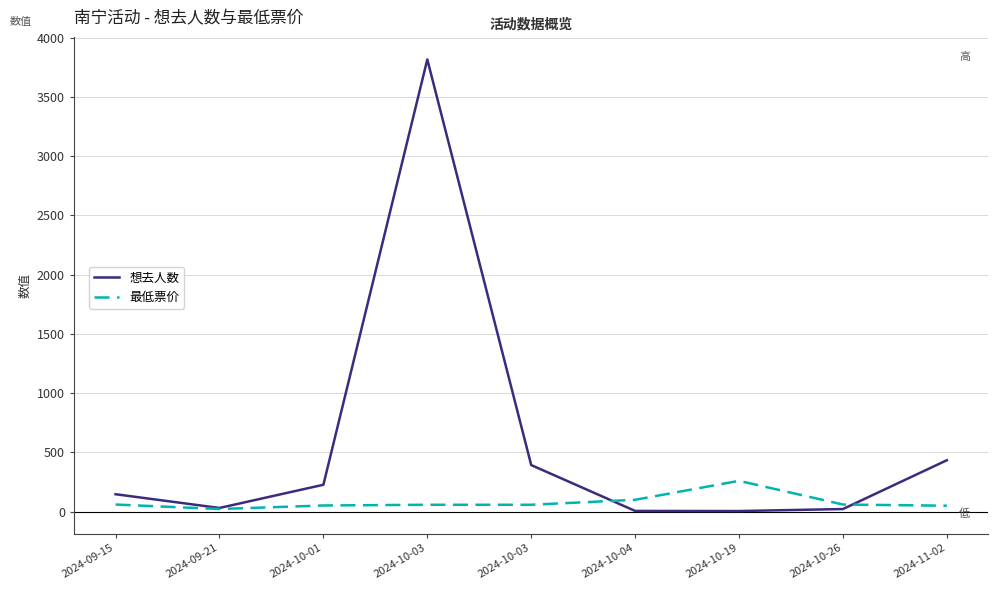

At which label does 想去人数 first exceed 147?

2024-10-01